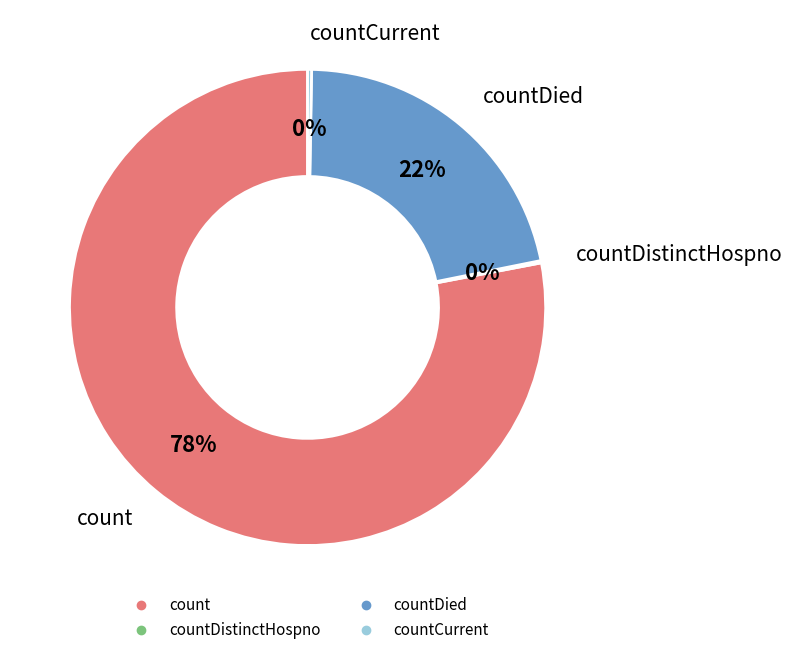

Is there a majority slice in this chart?

Yes